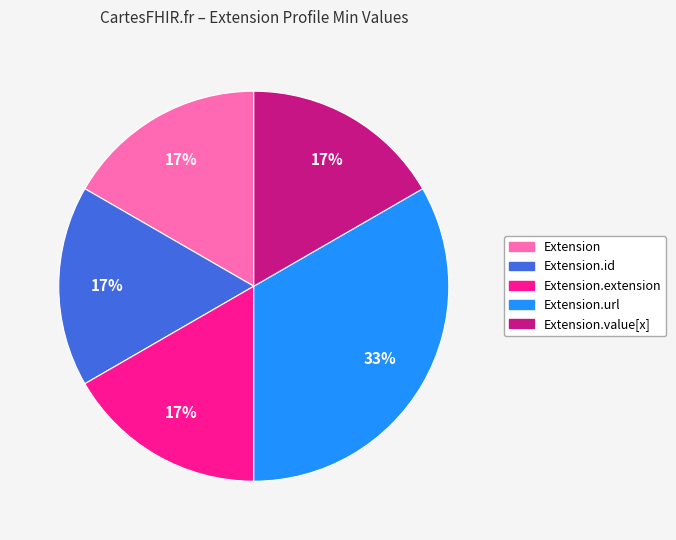

Does Extension.url represent more than half of the total?

No